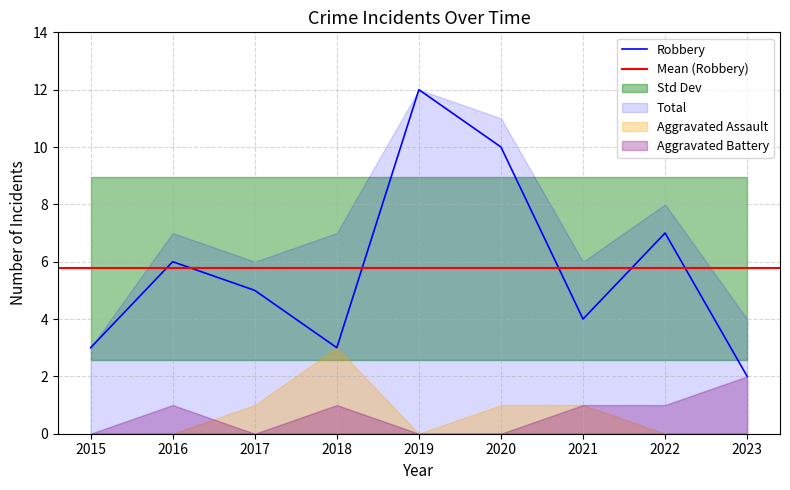

The Robbery series shows 3 at 2023. True or false?

False